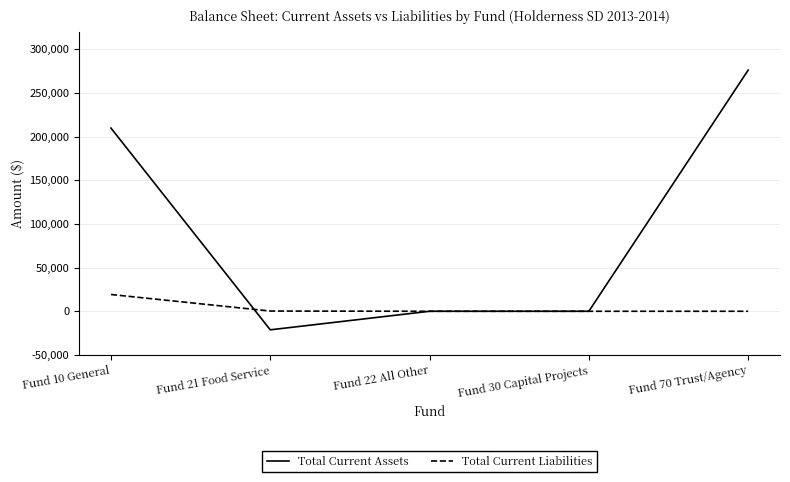

List the series in order of their peak value, lowest first.

Total Current Liabilities, Total Current Assets